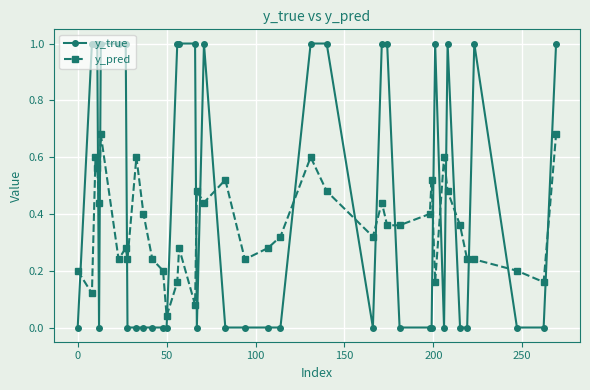

Rank the series by their average value, from lowest to highest.

y_pred, y_true